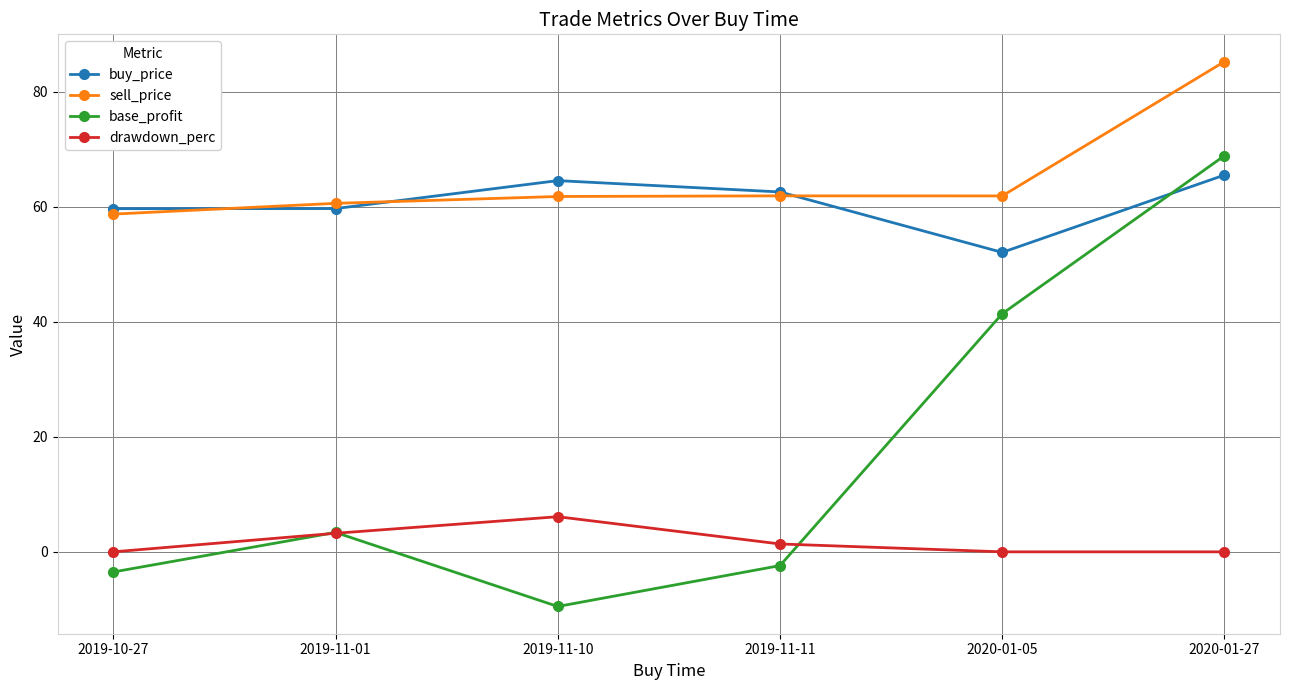

At which label is drawdown_perc closest to 3?

2019-11-01